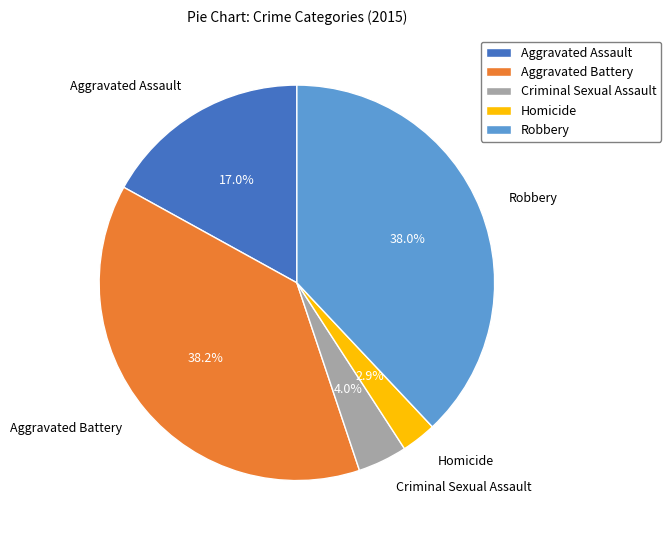

Which category has the smallest portion of the pie?

Homicide